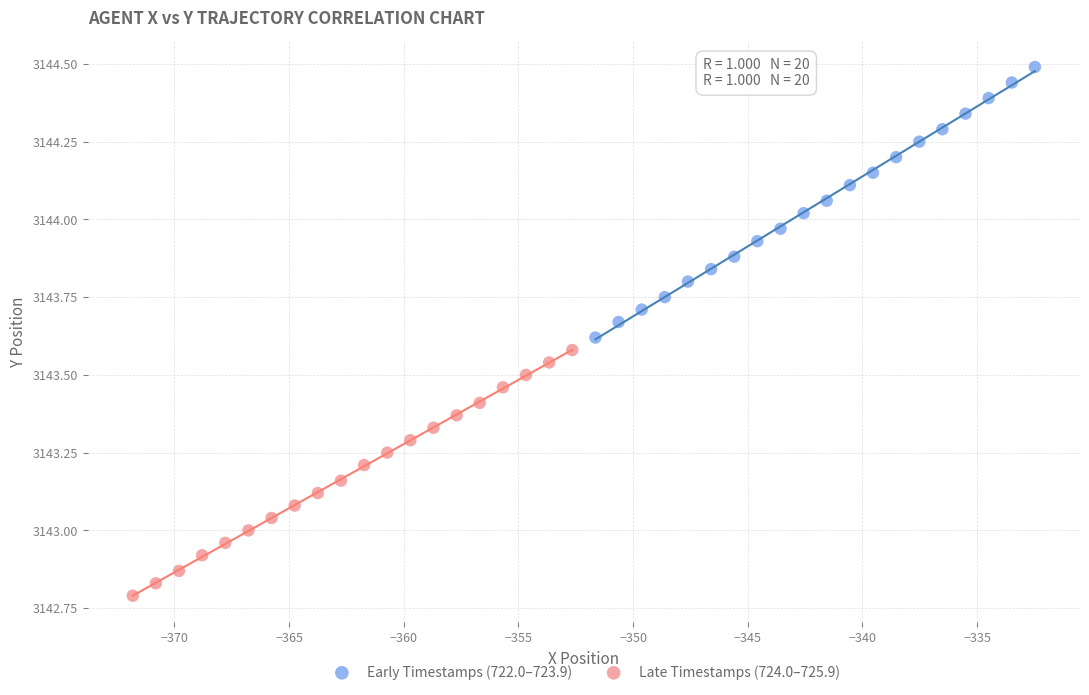

What are all the series names shown in the legend?

Early Timestamps (722.0–723.9), Late Timestamps (724.0–725.9)